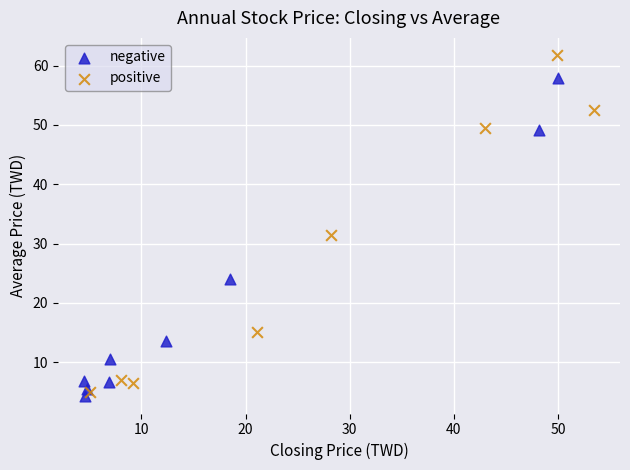

Which series has the largest Y range (max minus min)?

positive